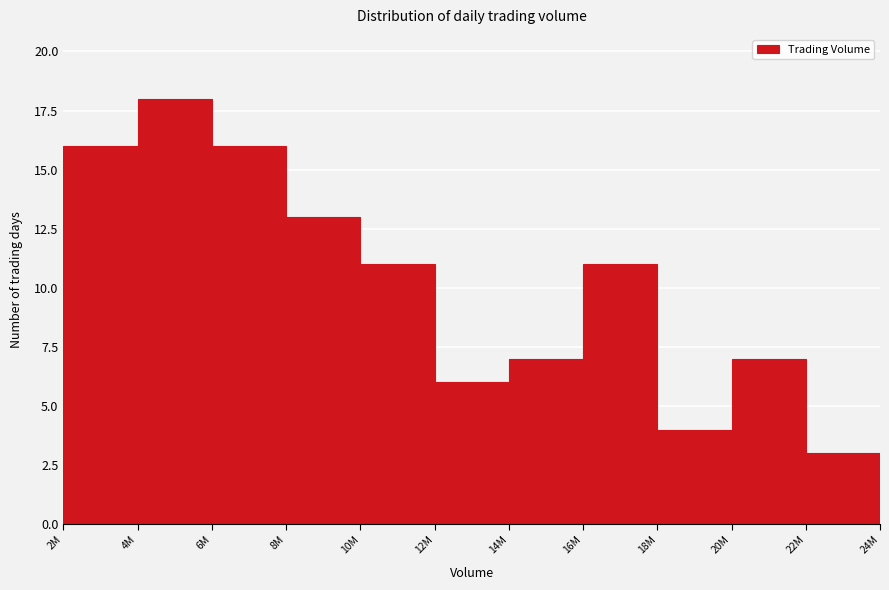

Reading left to right, list all the values displayed in this chart.

16	18	16	13	11	6	7	11	4	7	3